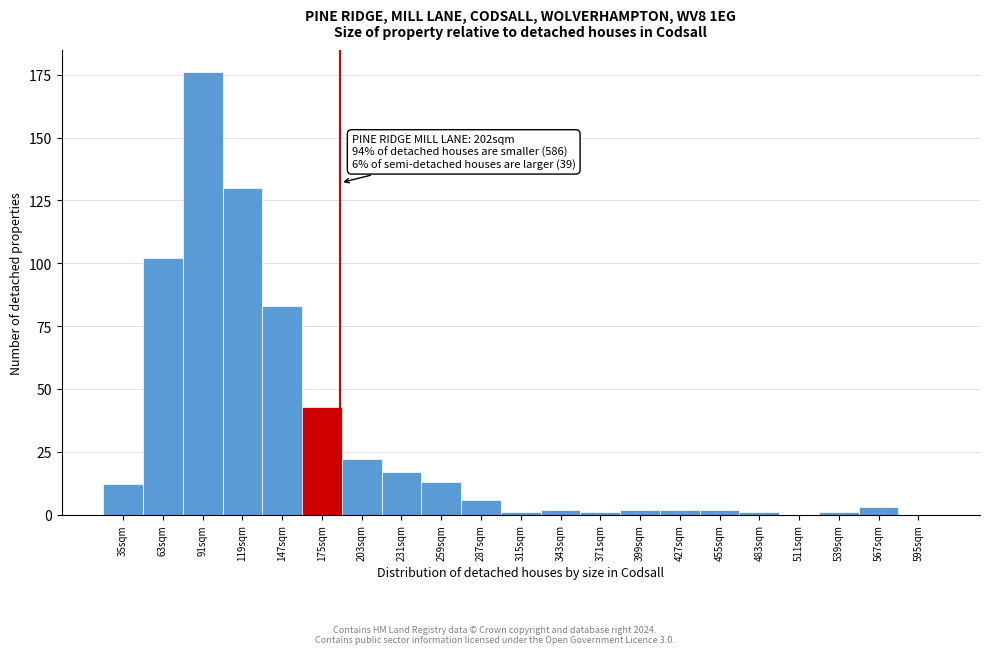

Reading left to right, what are all the values shown in this chart?

35sqm=12	63sqm=102	91sqm=176	119sqm=130	147sqm=83	175sqm=43	203sqm=22	231sqm=17	259sqm=13	287sqm=6	315sqm=1	343sqm=2	371sqm=1	399sqm=2	427sqm=2	455sqm=2	483sqm=1	511sqm=0	539sqm=1	567sqm=3	595sqm=0